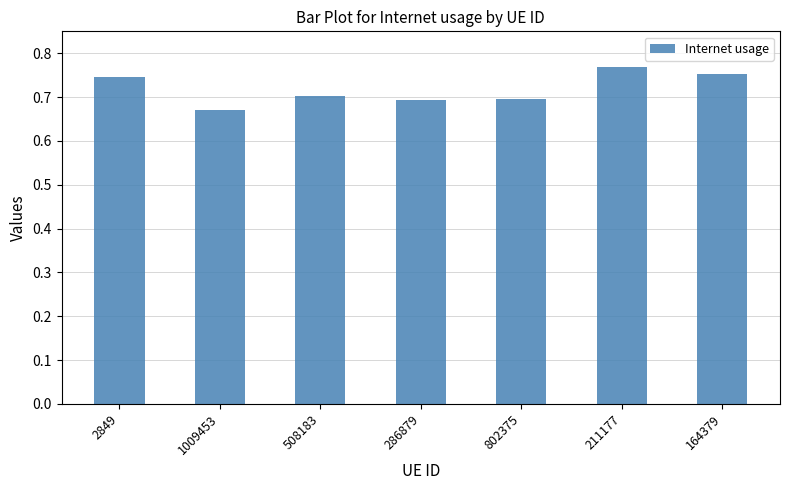

Which label corresponds to the smallest value in the chart?

1009453